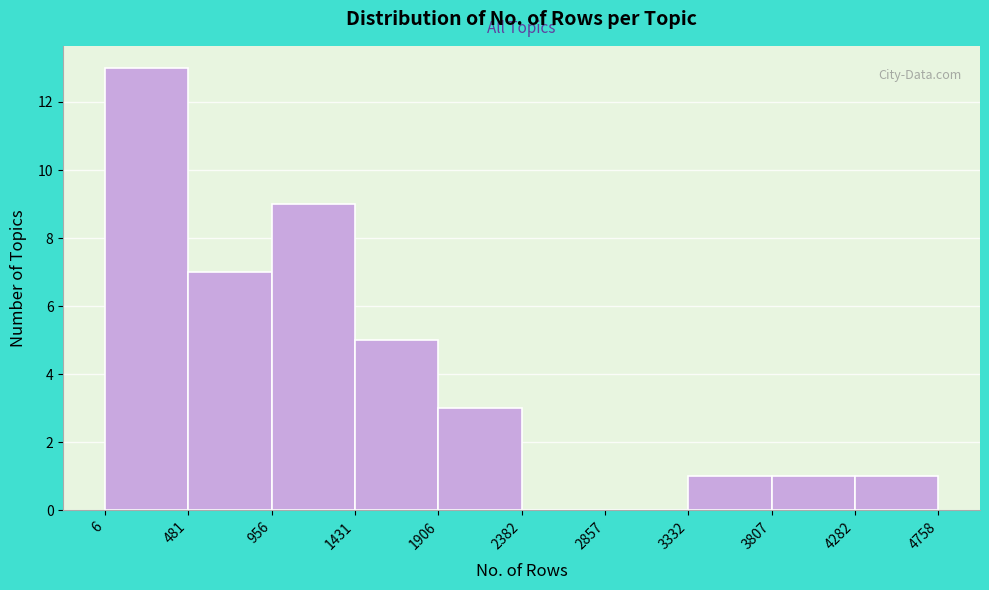

How tall is the bar that spans 481 to 956 on the x-axis? The values are not printed on the chart, so give them approximately, as read against the axis.

7